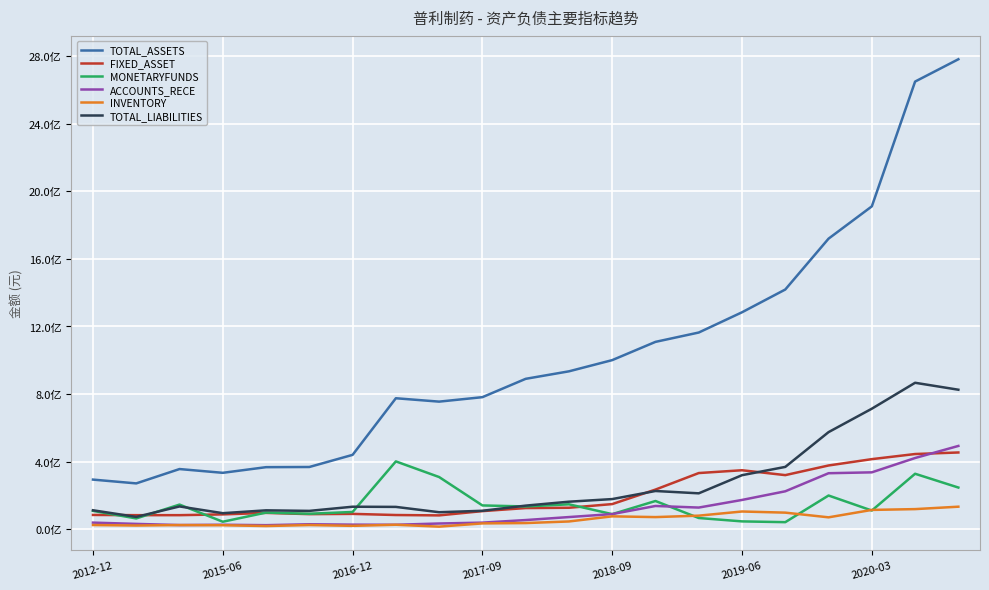

True or false: TOTAL_ASSETS and INVENTORY intersect in this chart.

False